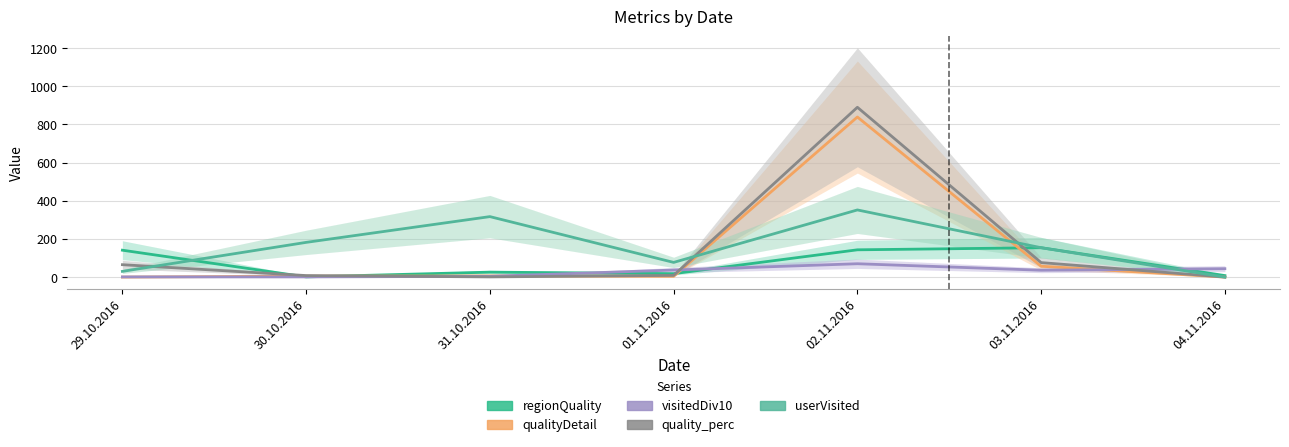

How many series are shown in this chart?

5